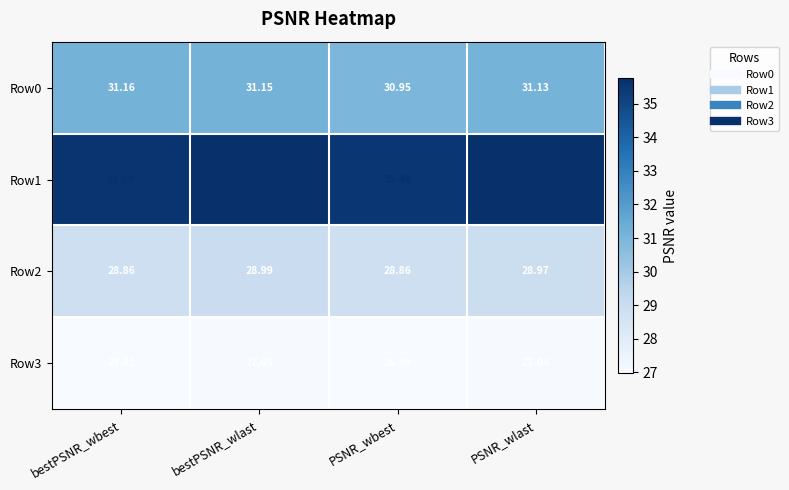

Where is Row1 nearest to the value 35?

PSNR_wbest